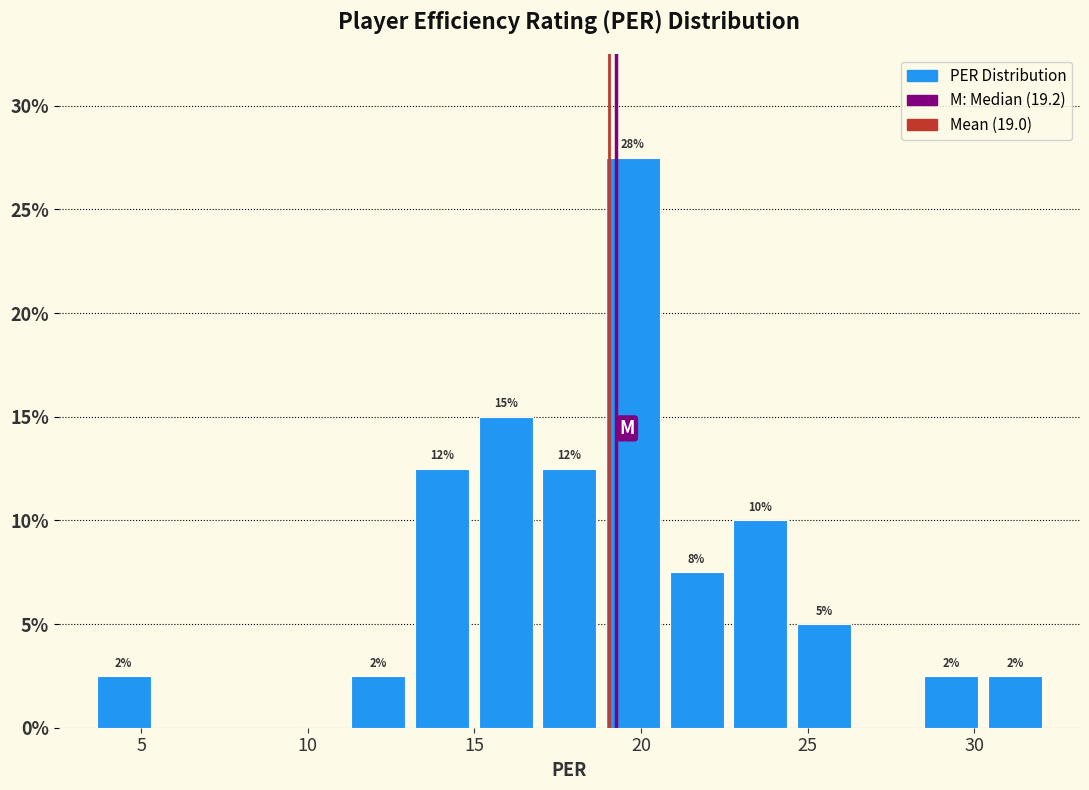

Read against the x-axis, roughly where is the centre of the tallest bar?

20.0